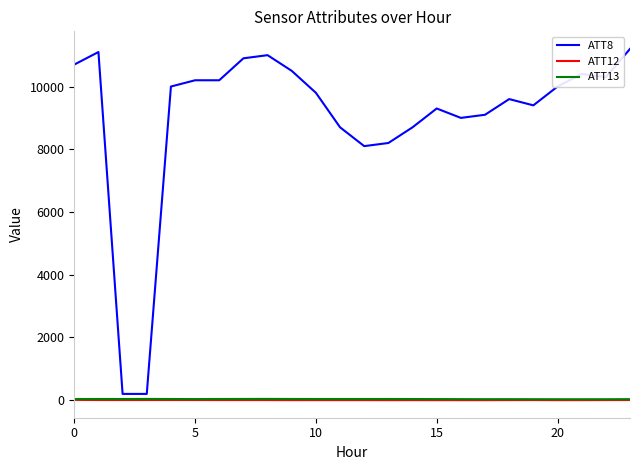

Which series has the largest total across all categories?

ATT8